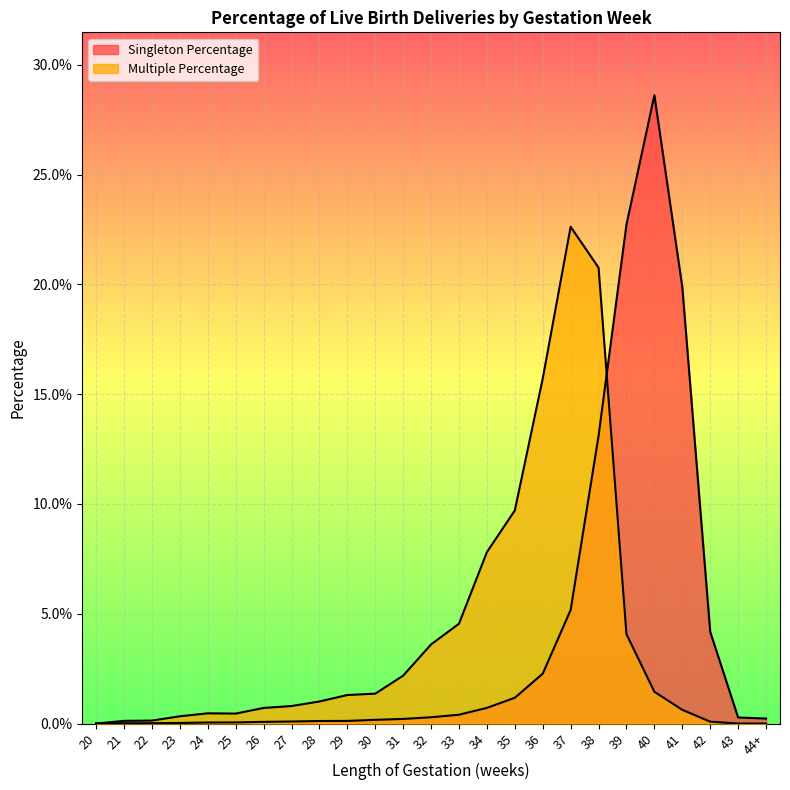

Reading left to right, list all the values displayed in this chart.

Singleton Percentage: 0.0	0.0	0.0	0.0	0.0	0.0	0.0	0.0	0.0	0.0	0.0	0.0	0.0	0.0	0.0	0.0	0.0	0.1	0.1	0.2	0.3	0.2	0.0	0.0	0.0
Multiple Percentage: 0.0	0.0	0.0	0.0	0.0	0.0	0.0	0.0	0.0	0.0	0.0	0.0	0.0	0.0	0.1	0.1	0.2	0.2	0.2	0.0	0.0	0.0	0.0	0.0	0.0